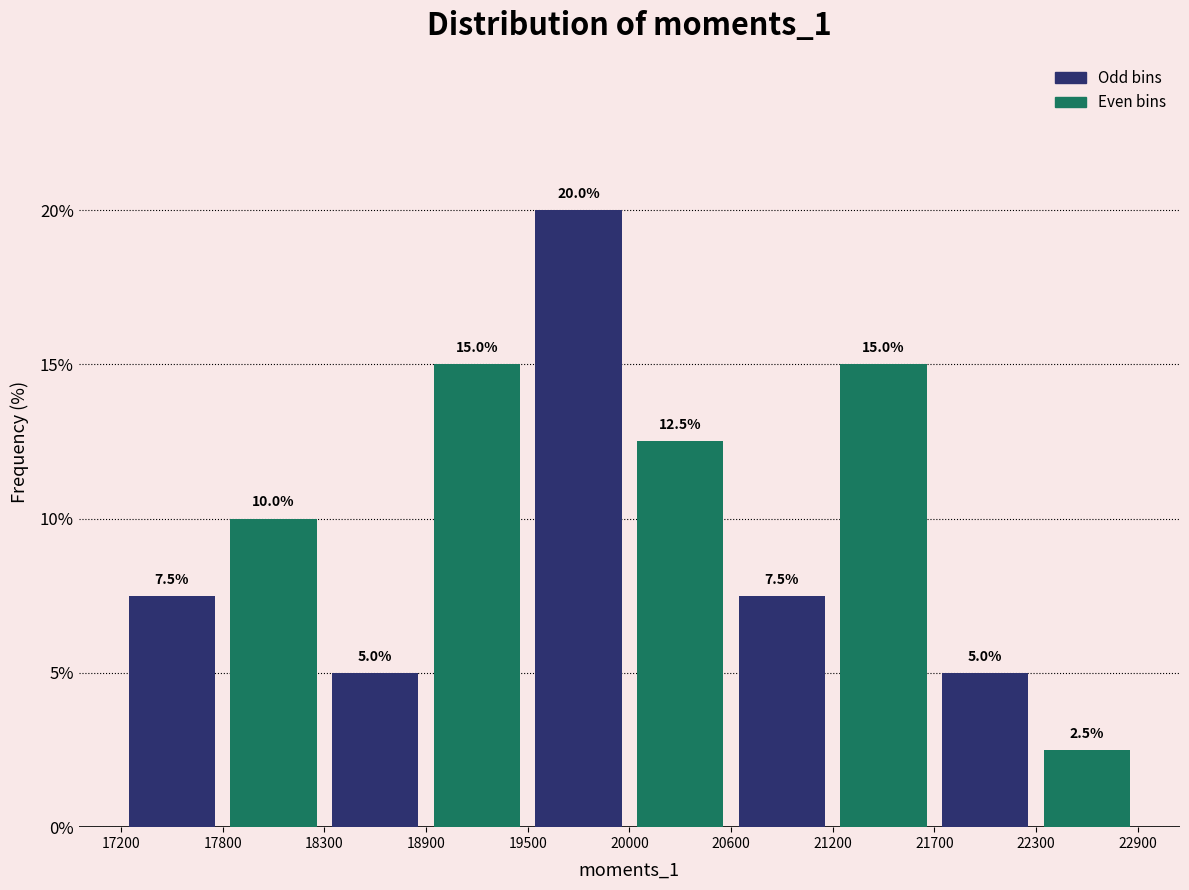

Over which range of the x-axis is the bar tallest?

19500 to 20000